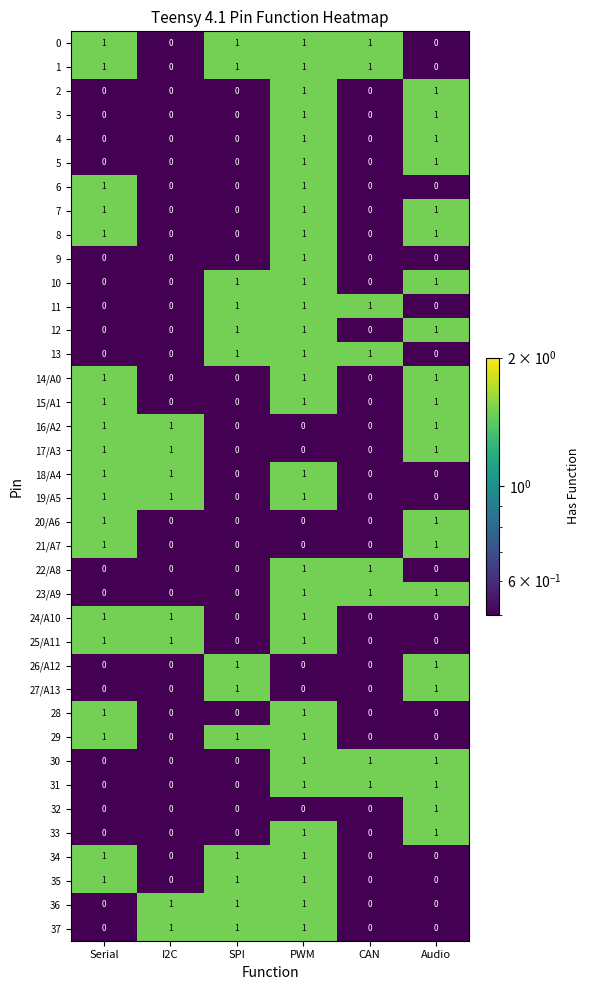

How many 11 values are between 0 and 1?

6